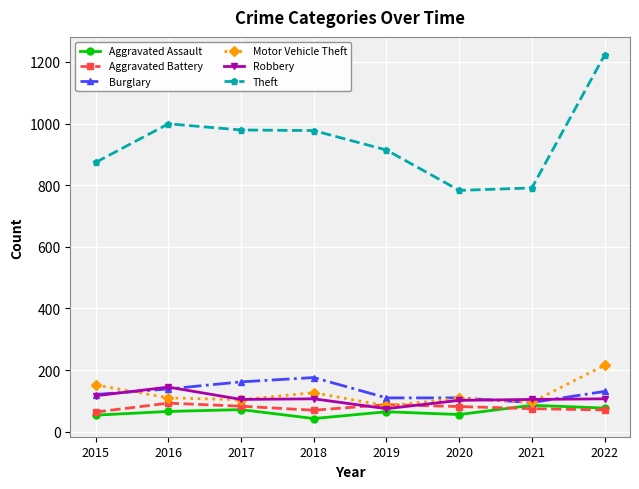

What is the sum of all Aggravated Battery values?

626